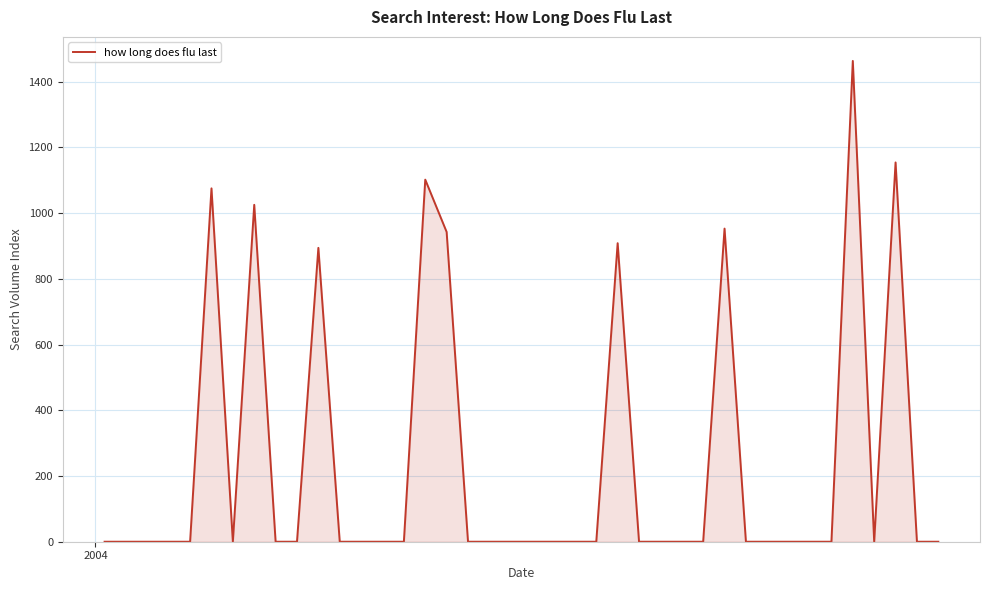

What is the maximum value shown in the chart?

1463.0